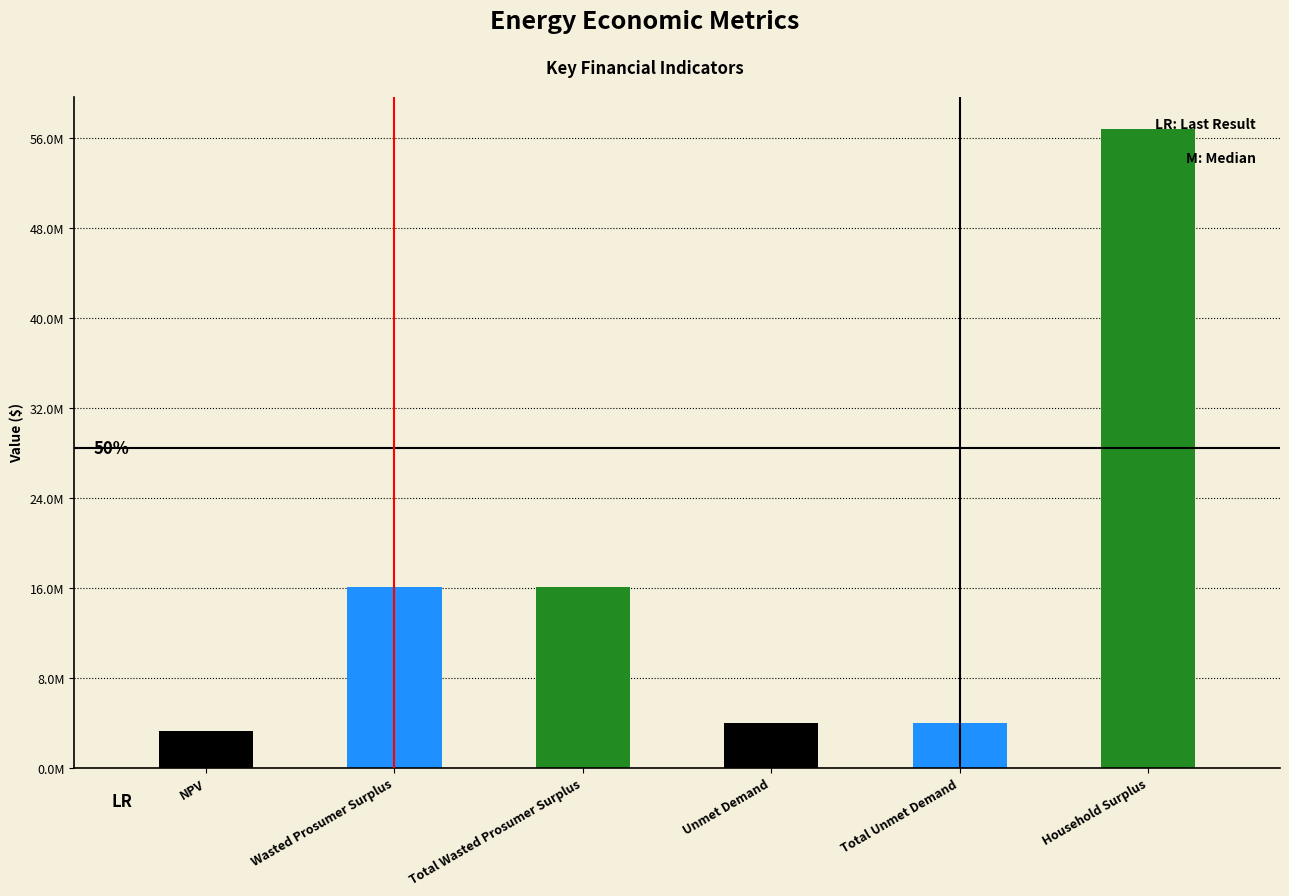

Which has a higher value, Total Wasted Prosumer Surplus or Wasted Prosumer Surplus?

Total Wasted Prosumer Surplus